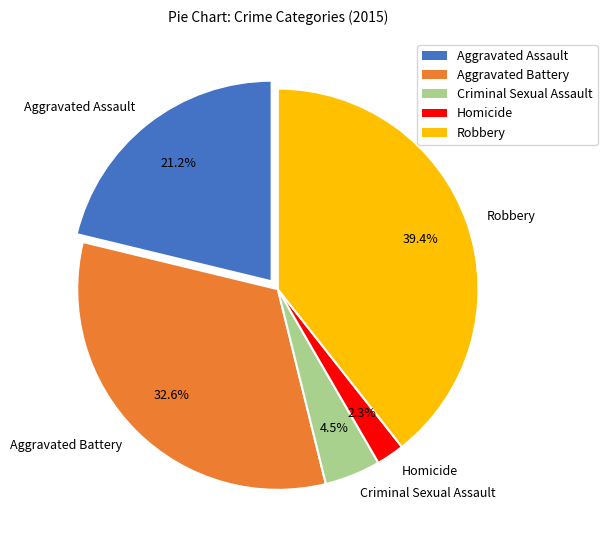

Rank the categories by value from highest to lowest.

Robbery, Aggravated Battery, Aggravated Assault, Criminal Sexual Assault, Homicide